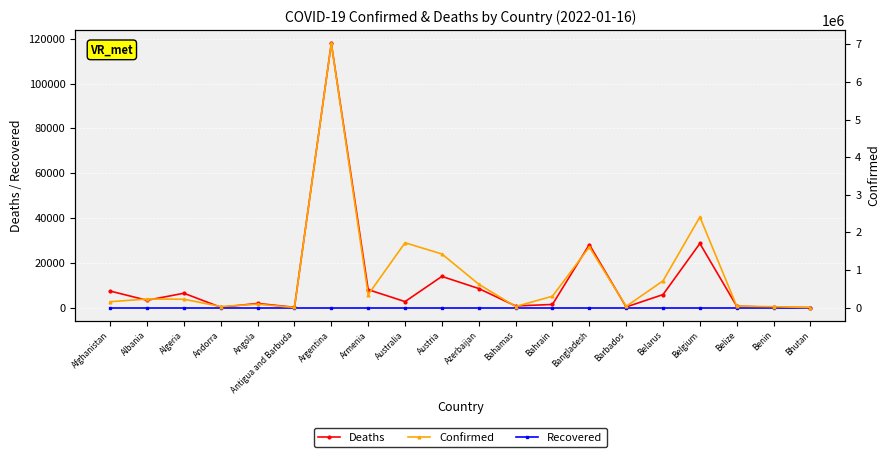

How many lines are shown in the chart?

3